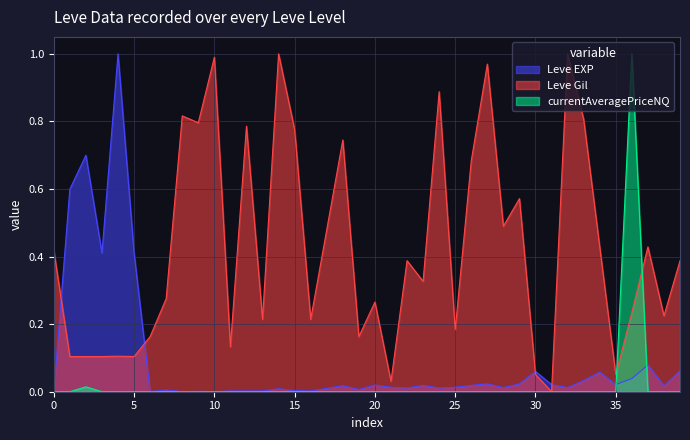

The value of currentAveragePriceNQ at 20 is 0.0. True or false?

True